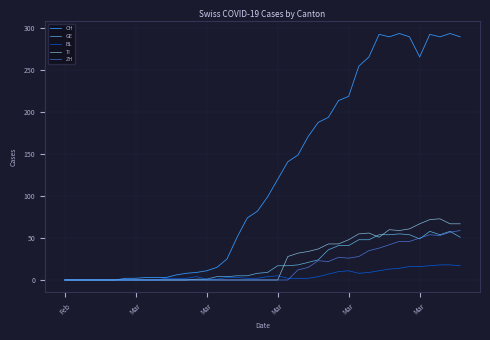

Does the chart have visible grid lines?

Yes